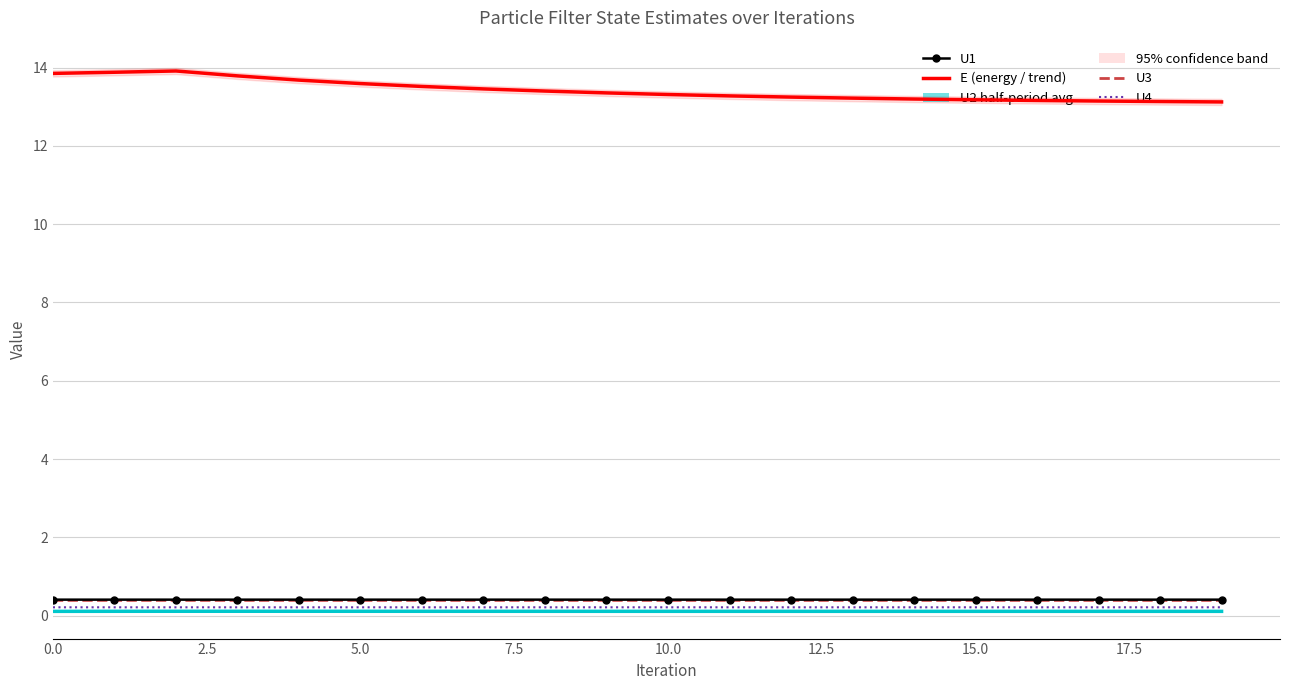

Rank the series by their maximum value, from lowest to highest.

U2, U4, U3, U1, E (energy)